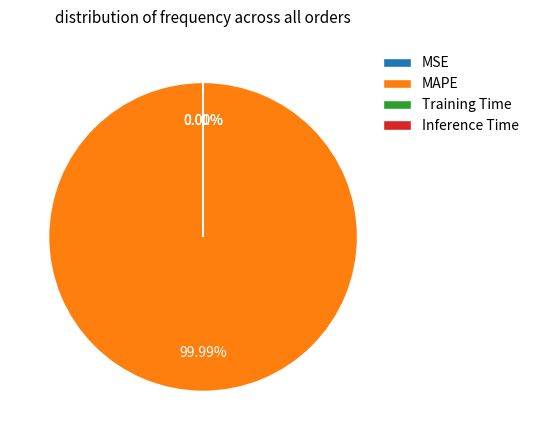

How many slices are in this pie chart?

4